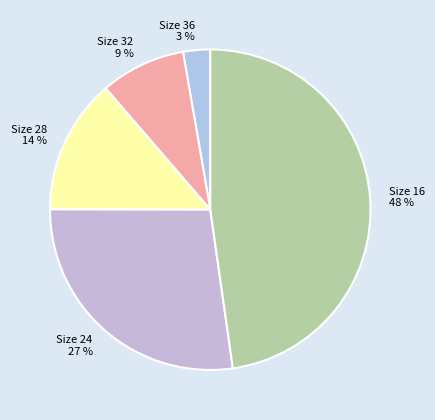

Which has a higher value, Size 24 or Size 16?

Size 16